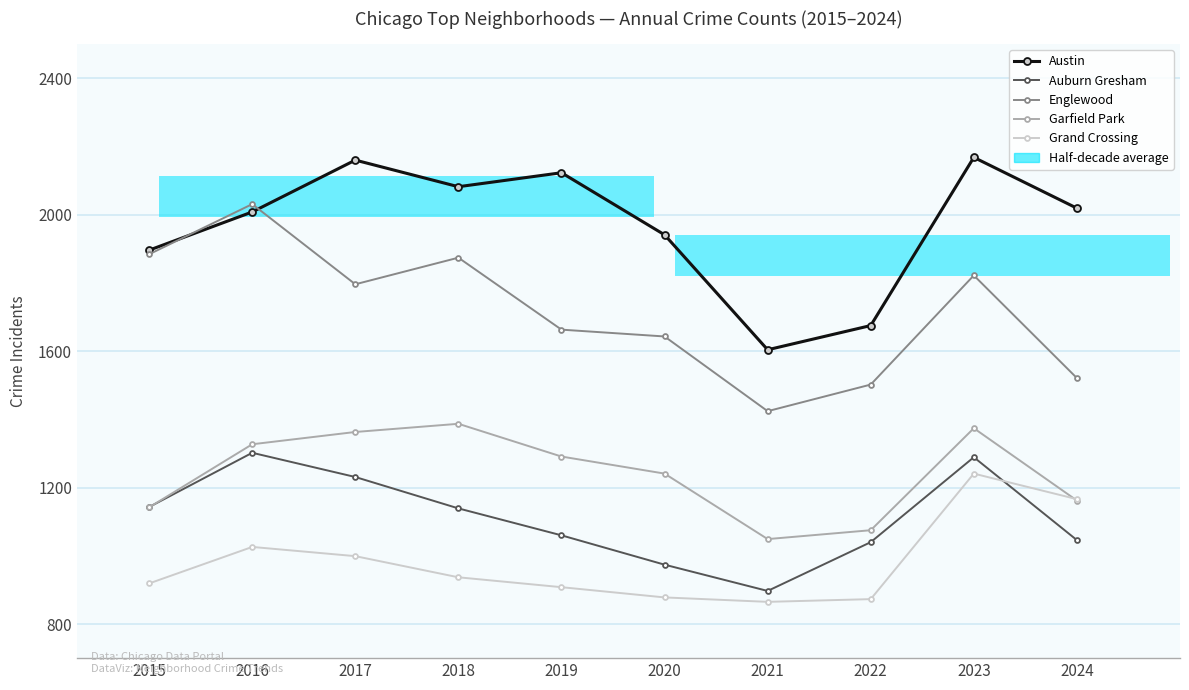

Is the value of Garfield Park at 2016 greater than the value of Austin at 2015?

No